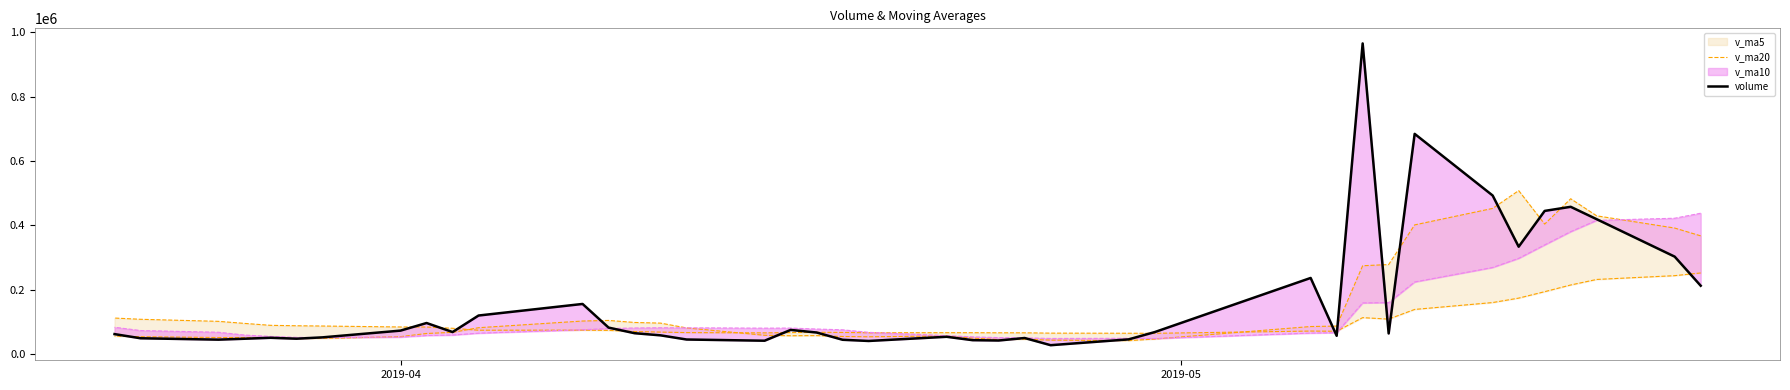

How many lines are shown in the chart?

2